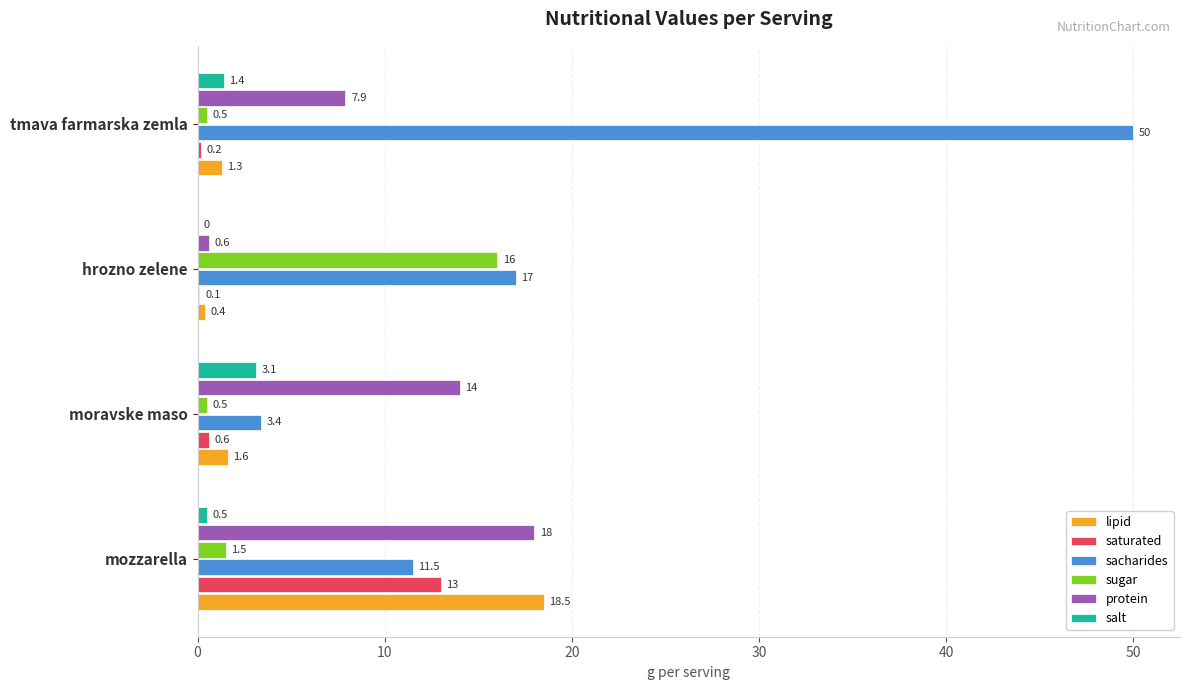

What is the maximum value shown in the chart?

50.0